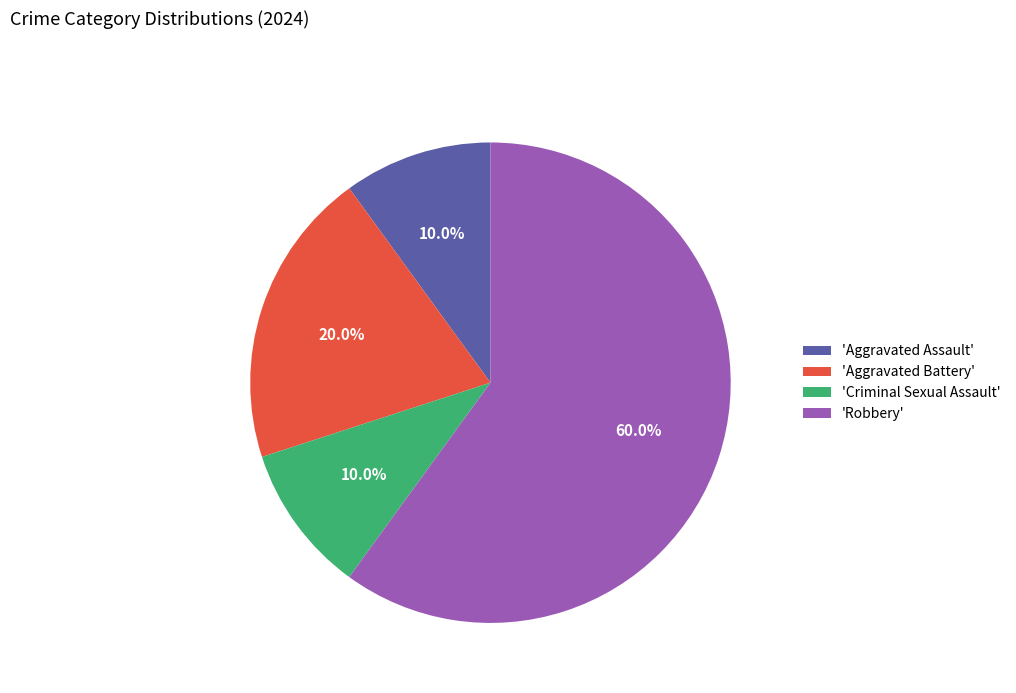

What is the ratio of the value at 'Robbery' to the value at 'Criminal Sexual Assault'?

6.0